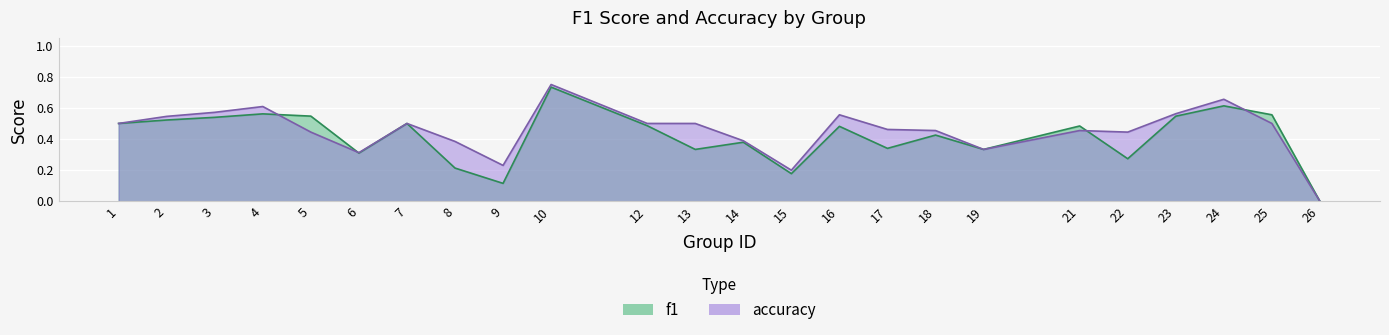

Rank the series at 7 from highest to lowest value.

f1, accuracy